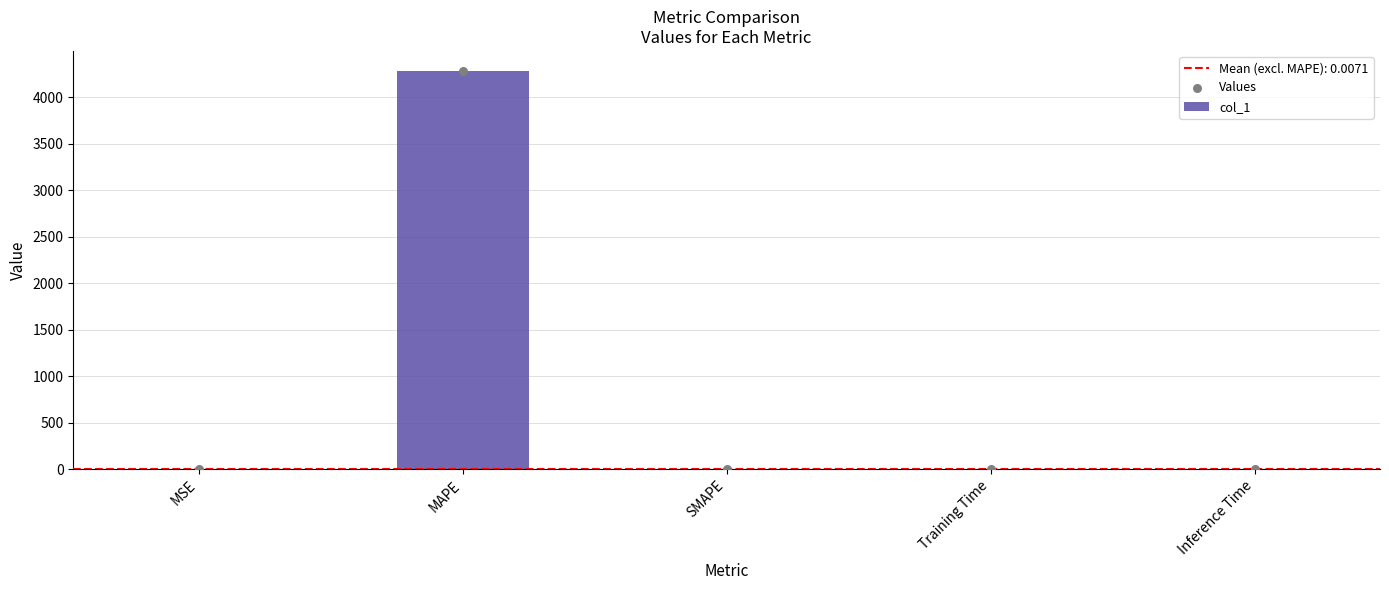

At which category is the sum across all series the highest?

MAPE